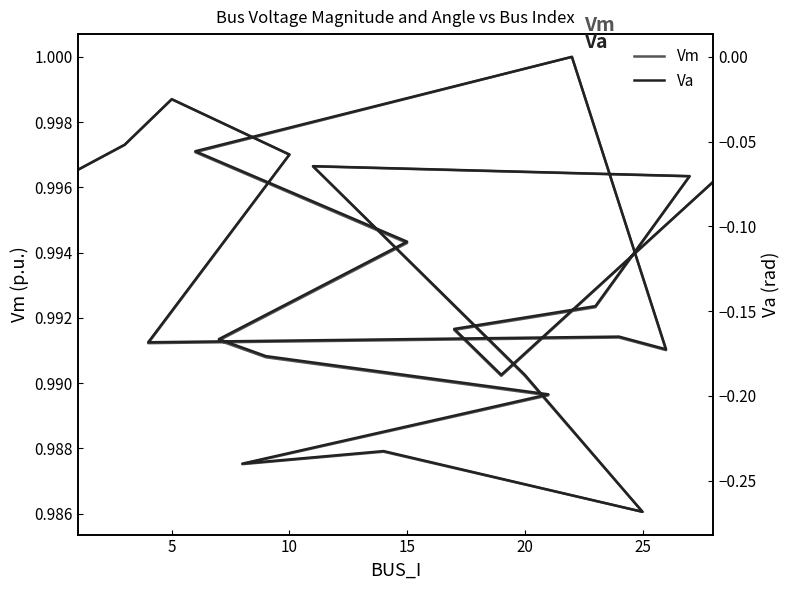

What is the difference between the maximum and minimum values in the Va series?

0.3